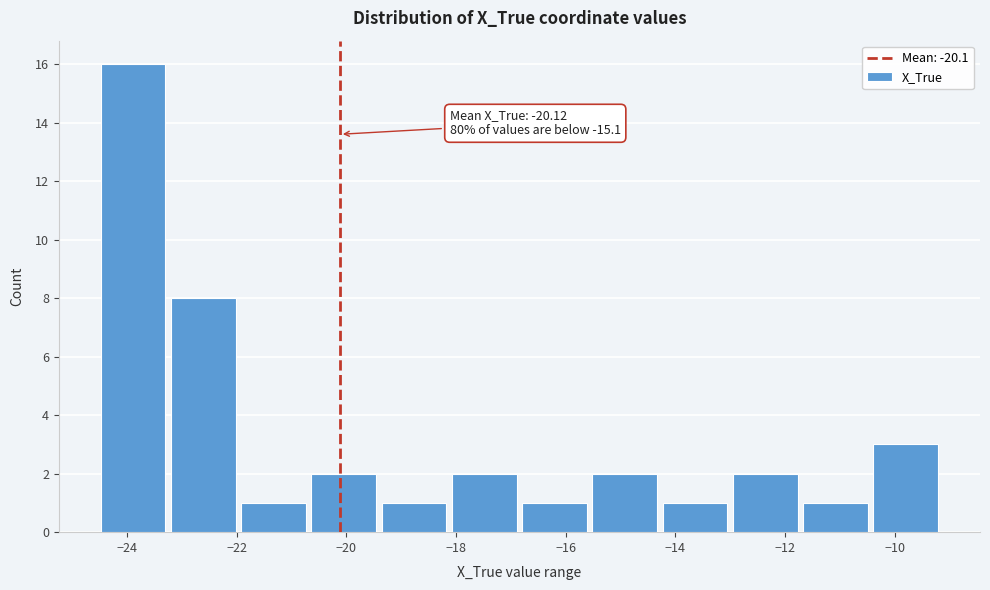

Which range on the x-axis has the tallest bar?

-24.6 to -23.2